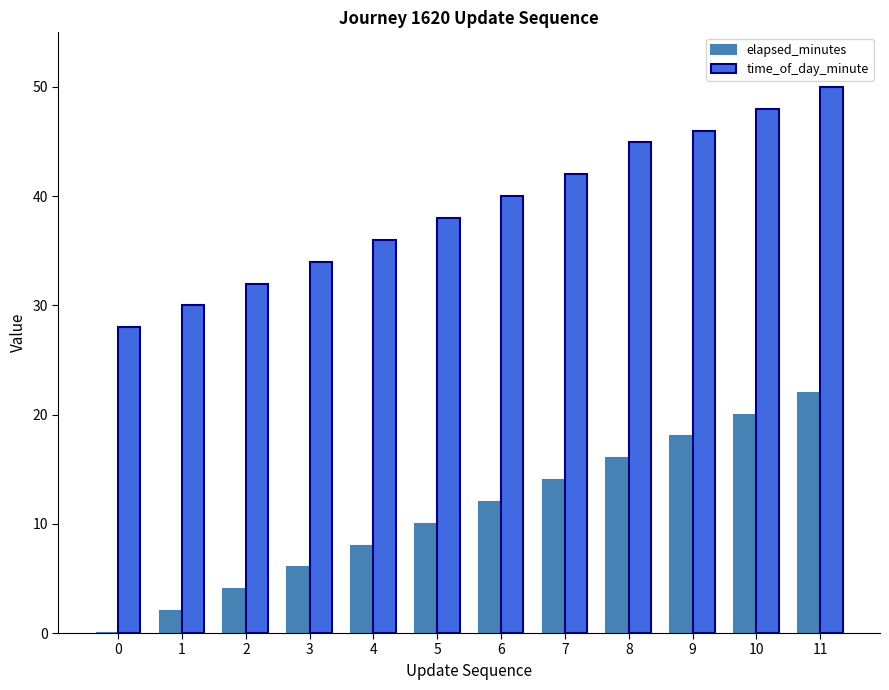

What is the sum of the elapsed_minutes values at 1 and 11?

24